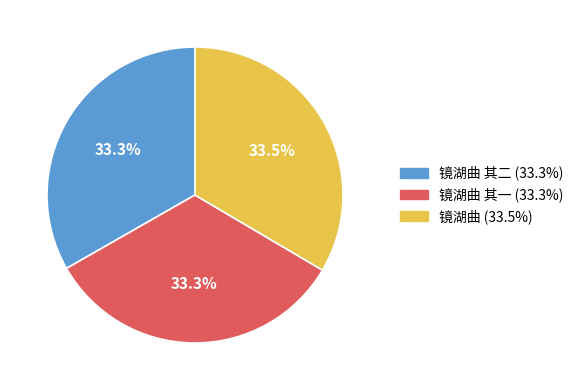

Is there any slice that represents more than half of the pie?

No